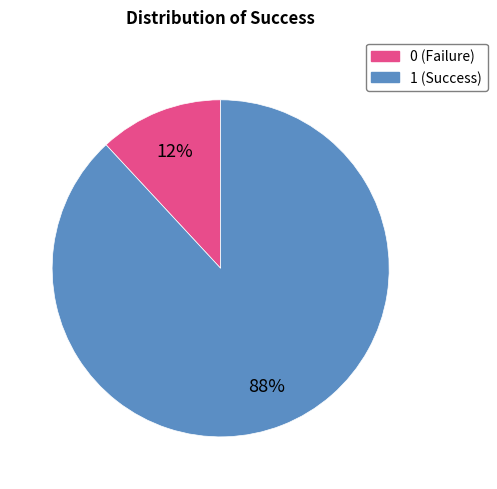

To the nearest percent, what portion does 1 represent?

88%